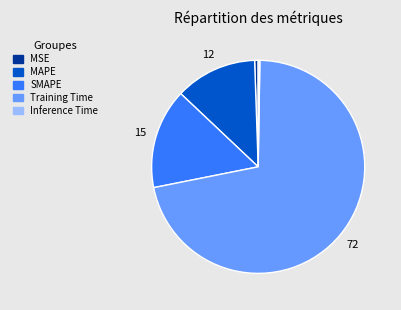

Which slice is the largest?

Training Time